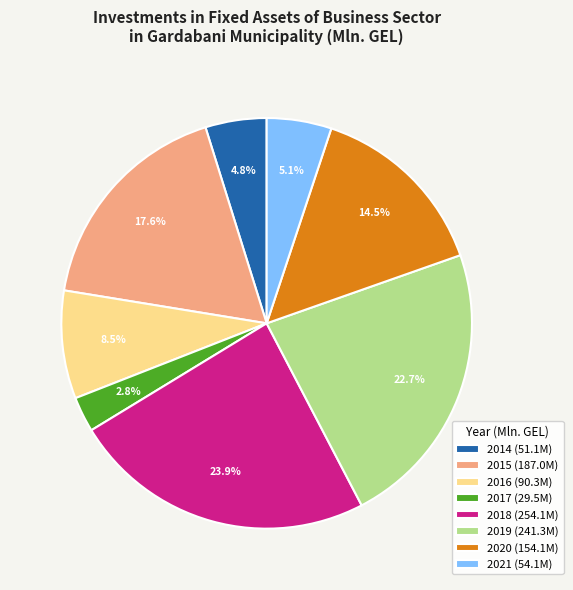

To the nearest percent, what is the difference between the 2016 and 2021 slice percentages?

3%